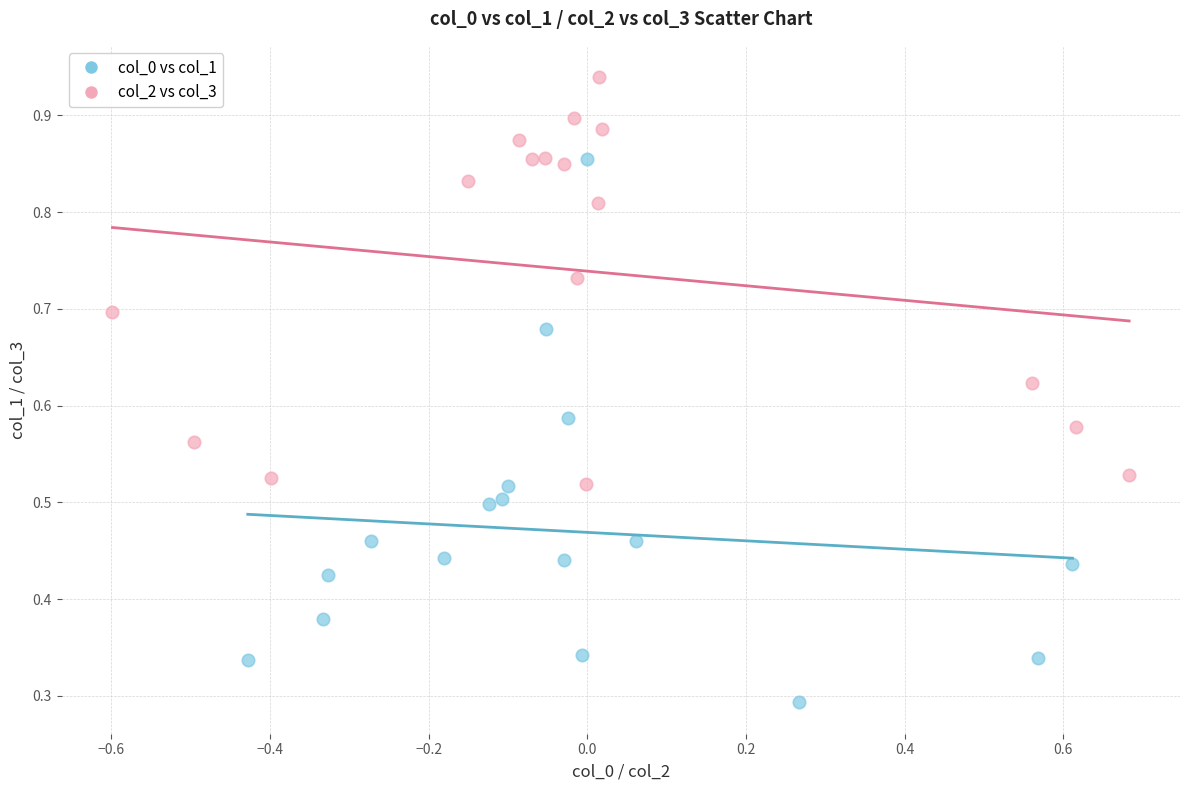

Which series has the widest spread of Y values?

col_0 vs col_1